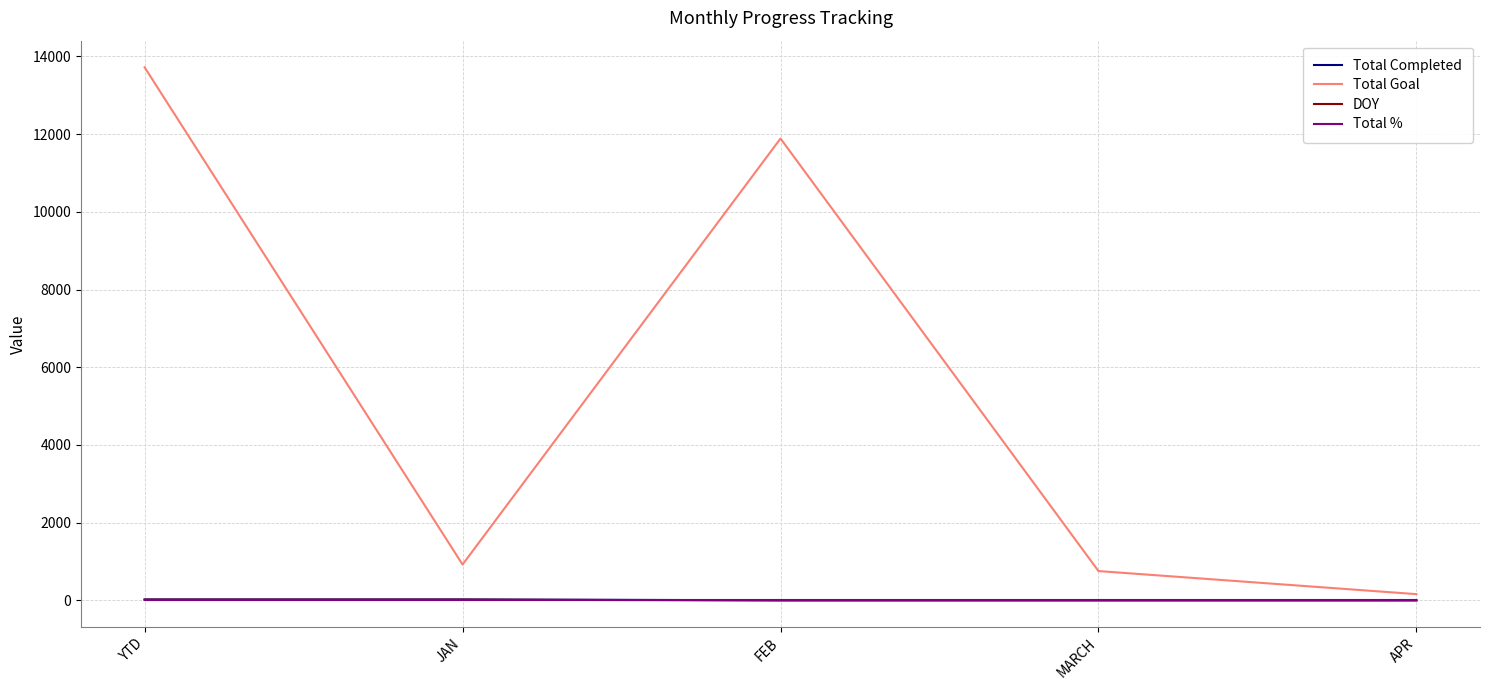

Which category has the highest value across all series?

YTD